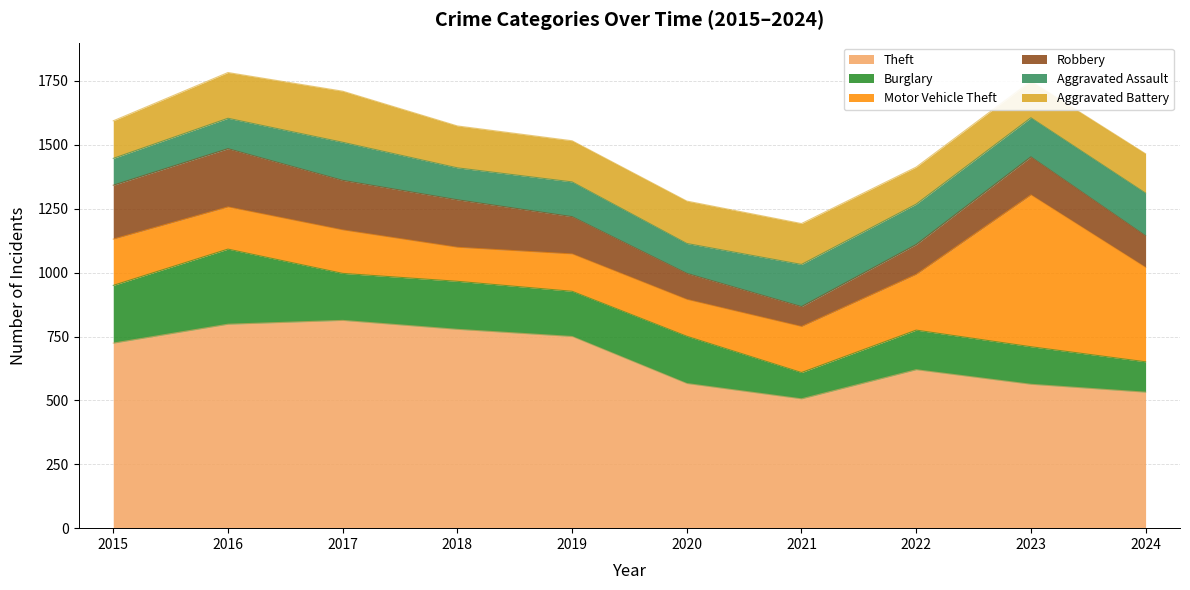

Is it true that Burglary equals 185 at 2020?

True